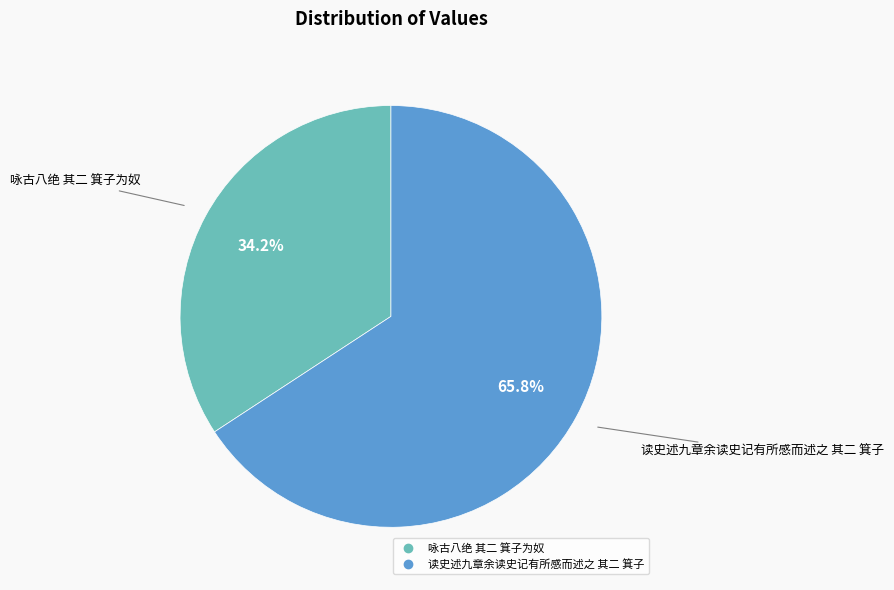

To the nearest percent, what is the combined percentage of 读史述九章余读史记有所感而述之 其二 箕子 and 咏古八绝 其二 箕子为奴?

100%